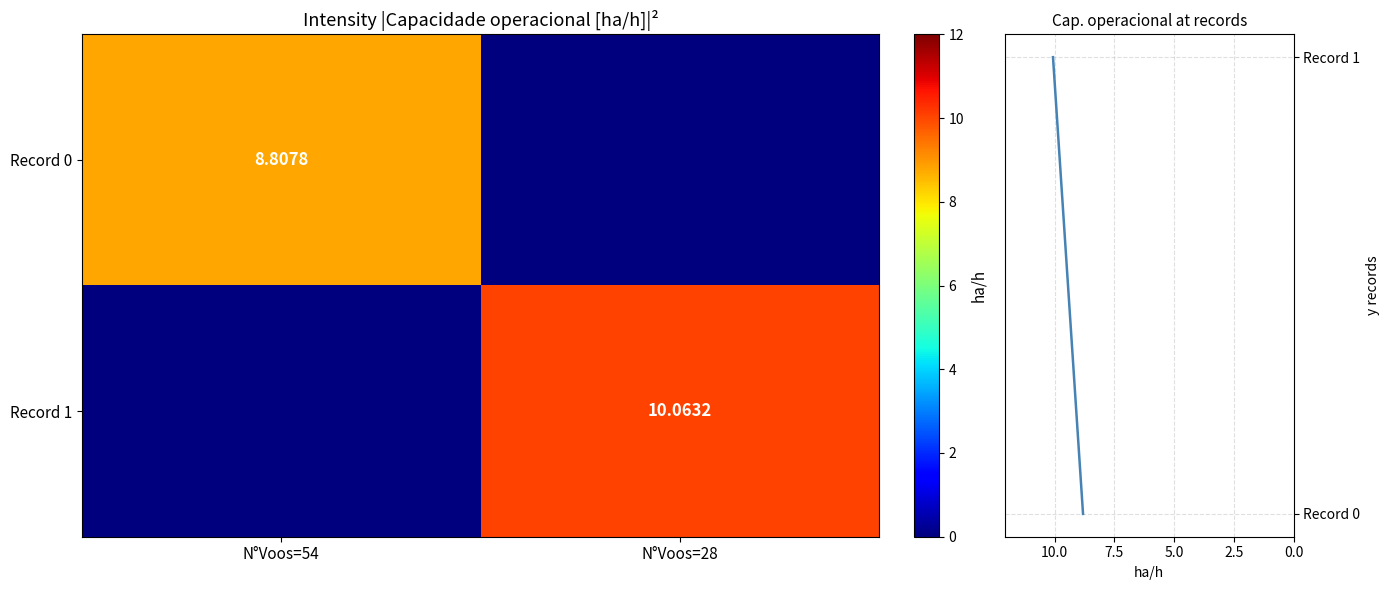

True or false: Record 0 has a value of 8.8 at N°Voos=54.

True